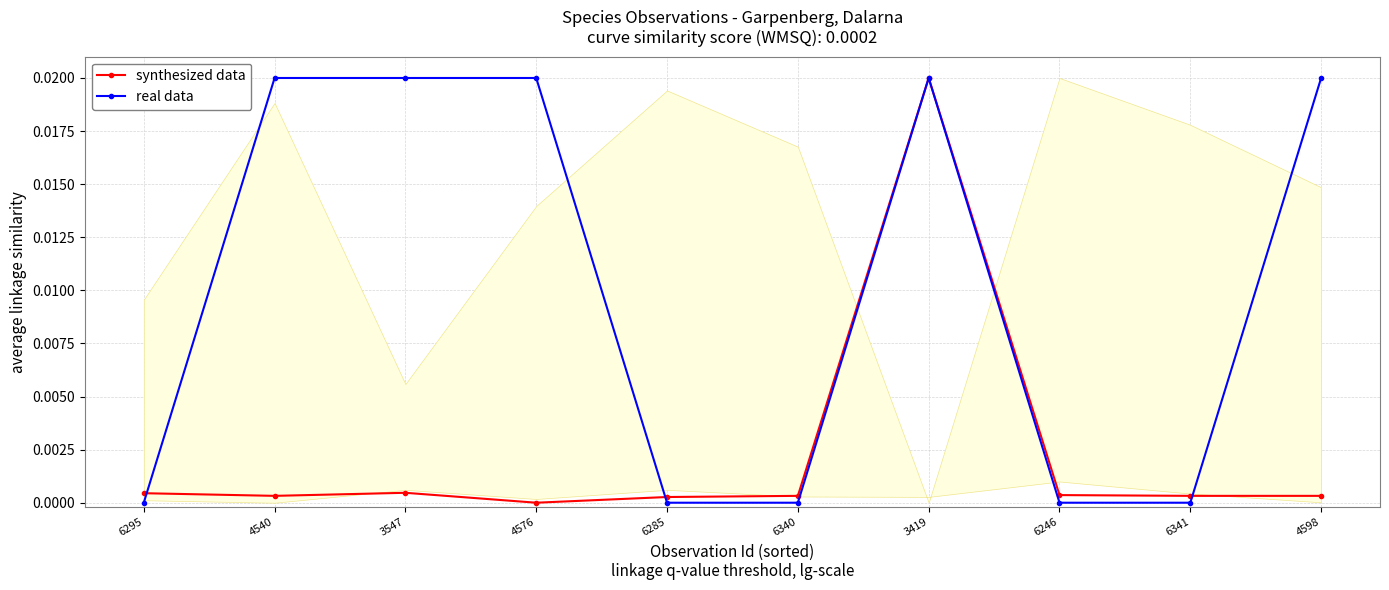

Where is the first local maximum for real data?

3419